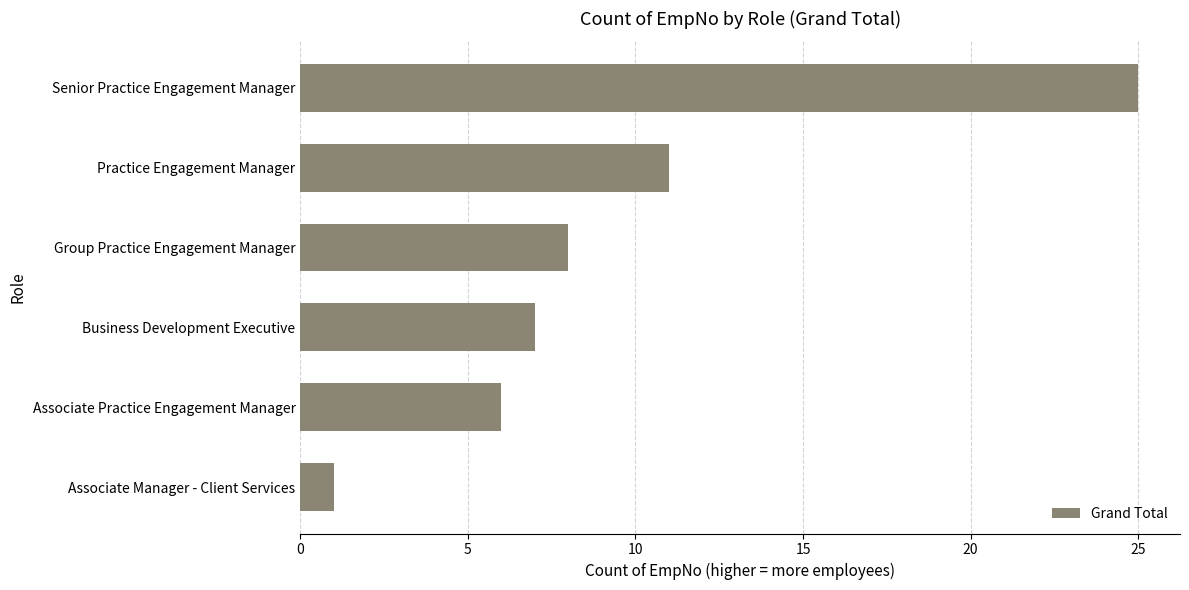

List the labels in order of value, largest first.

Senior Practice Engagement Manager, Practice Engagement Manager, Group Practice Engagement Manager, Business Development Executive, Associate Practice Engagement Manager, Associate Manager - Client Services